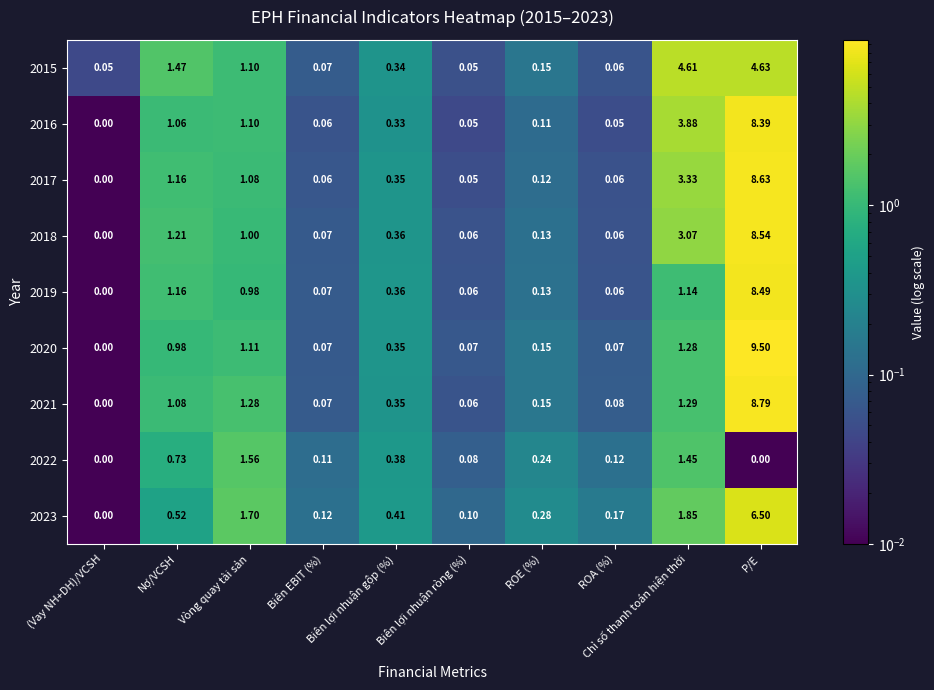

At which category is the sum across all series the highest?

P/E